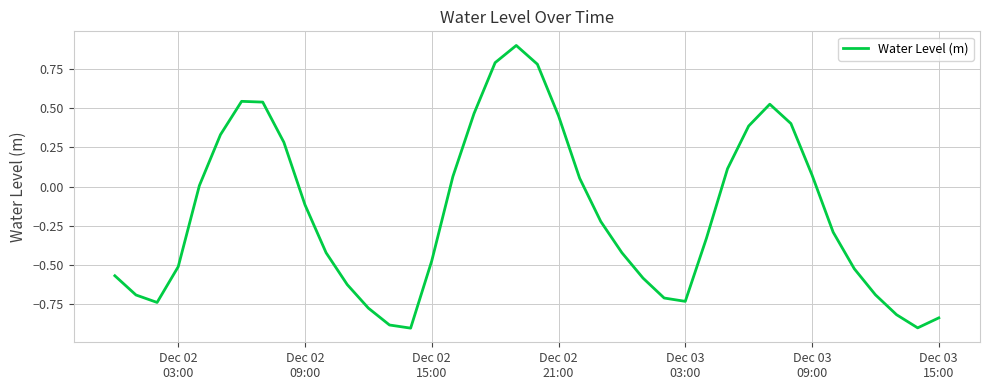

What is the difference between the maximum and minimum values?

1.8